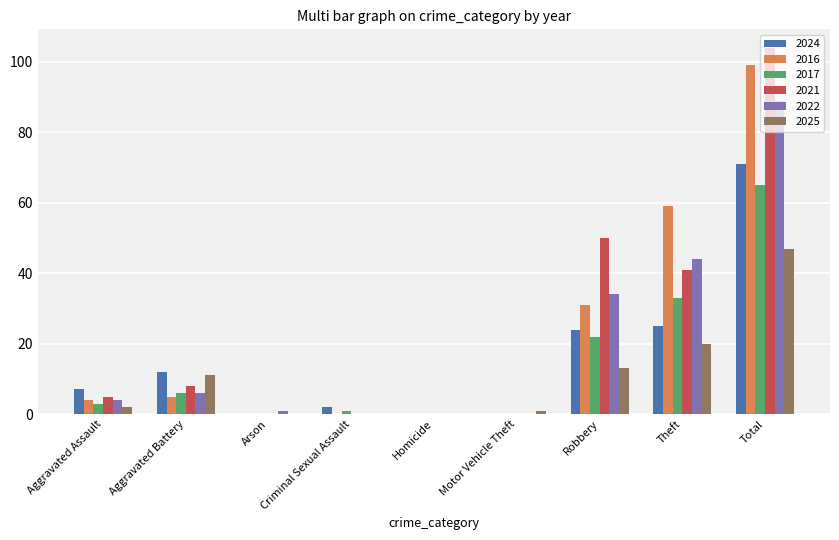

True or false: 2025 has a value of -21 at Homicide.

False